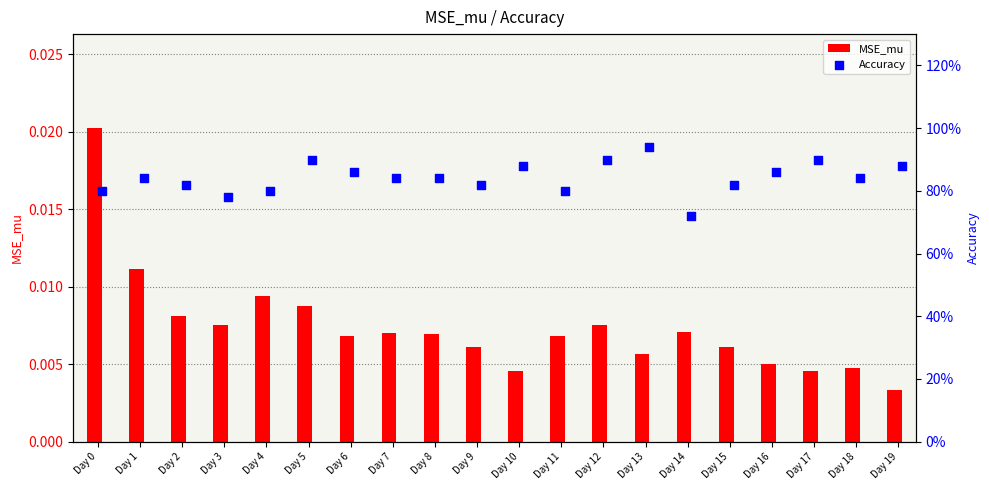

Which category has the lowest value in the MSE_mu series?

Day 19